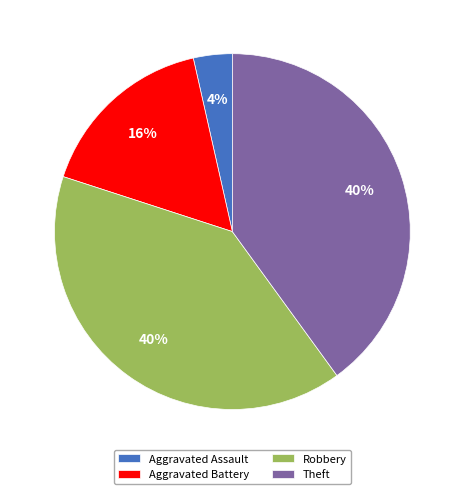

Between Robbery and Aggravated Assault, which is larger?

Robbery